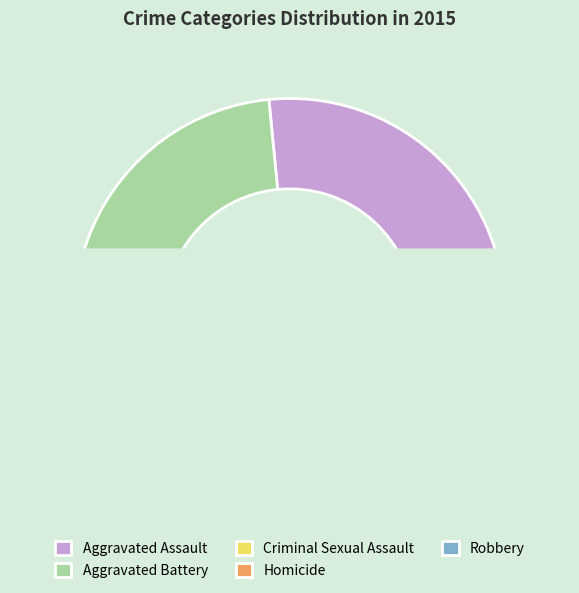

What is the total percentage of Homicide and Criminal Sexual Assault?

7.6%